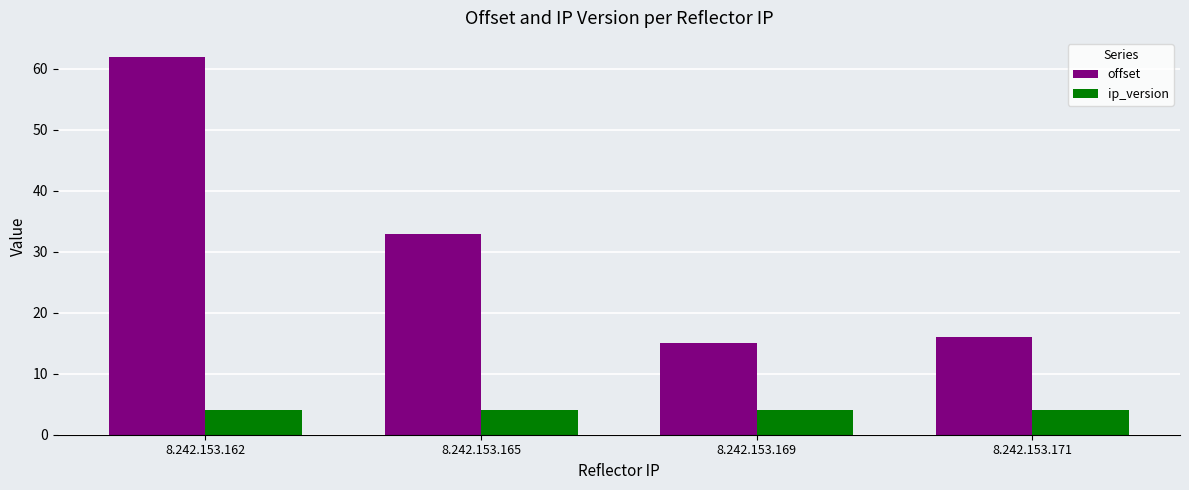

What is the value of the offset bar at the 2nd from the left?

33